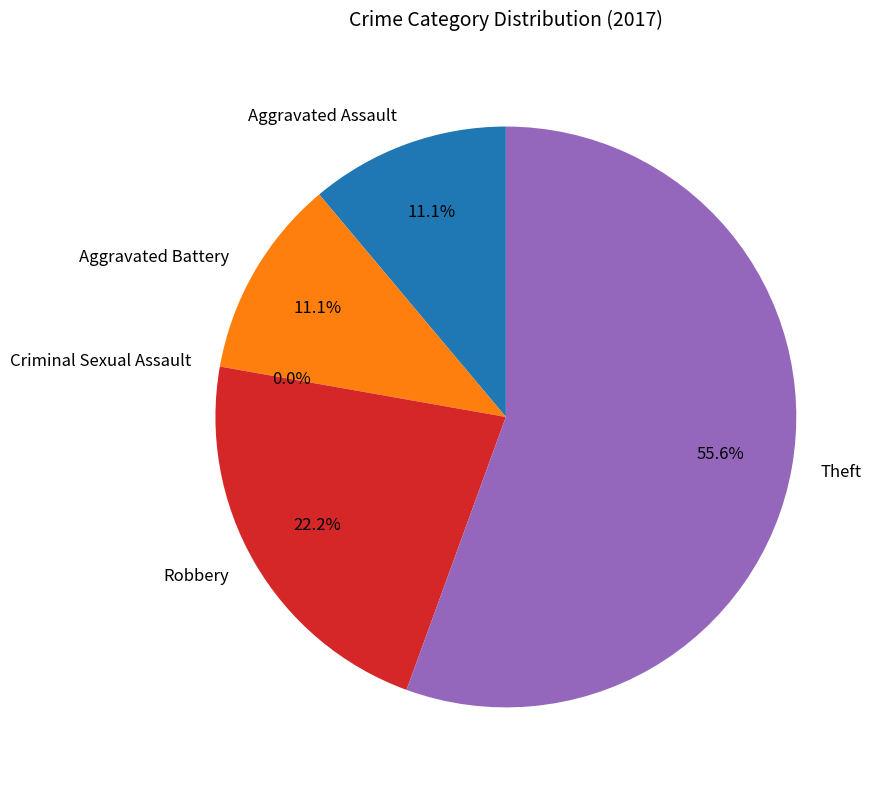

Combined, do Robbery and Aggravated Battery account for over 50%?

No